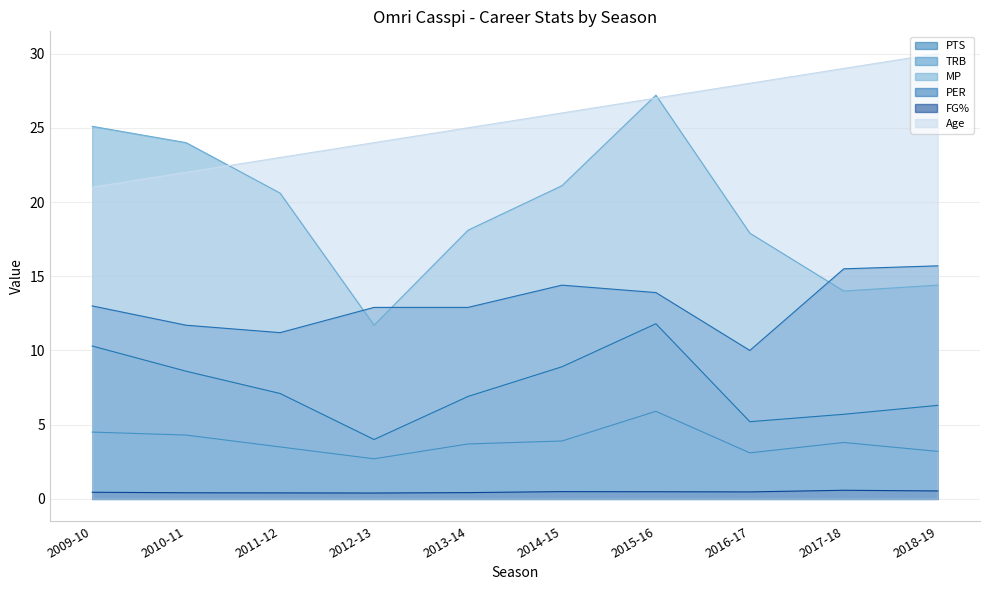

How many categories are shown in the chart?

10